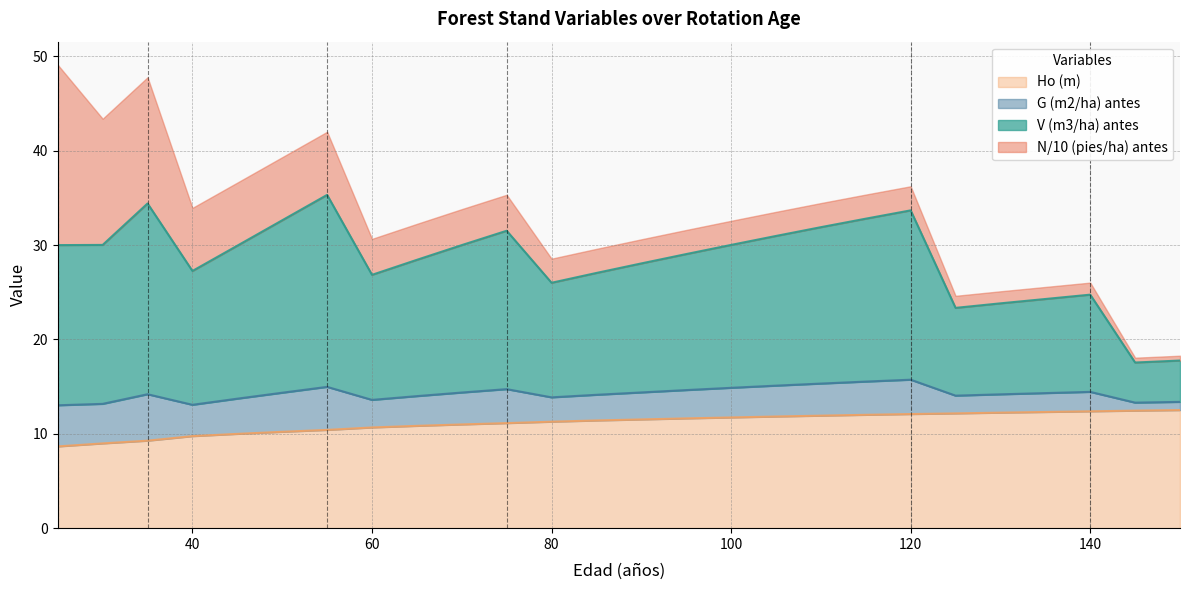

What is the total value across all series at 140?

26.0